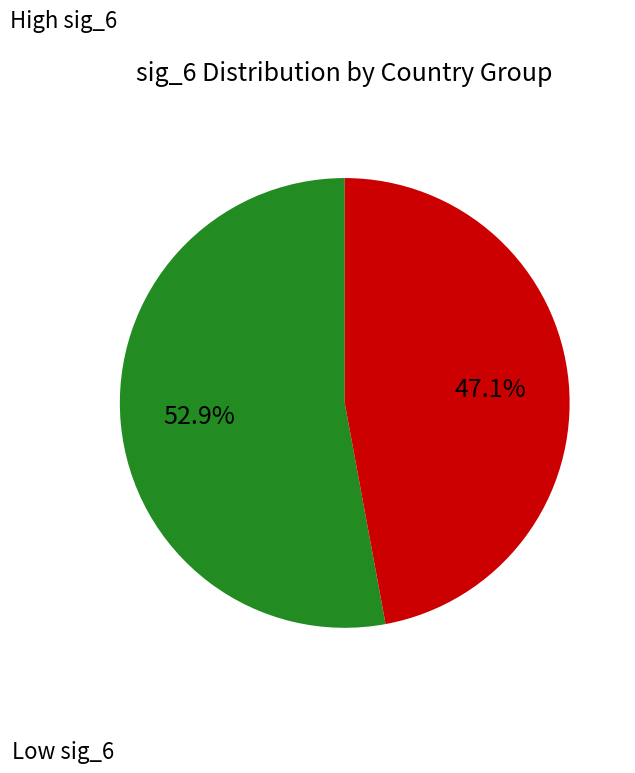

How many slices are in this pie chart?

2